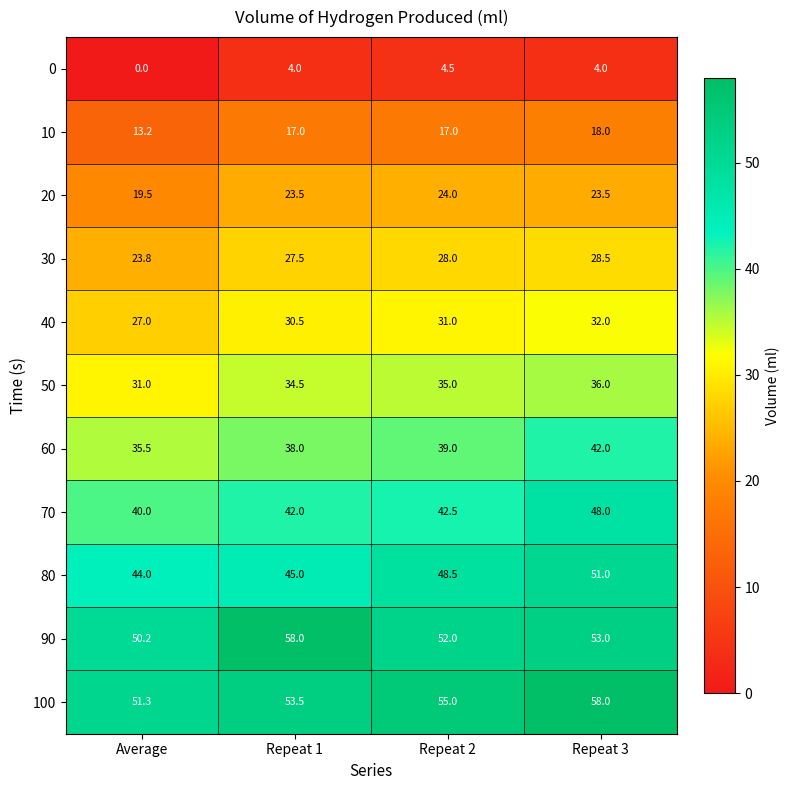

Is it true that 0 equals 4.0 at Repeat 1?

True